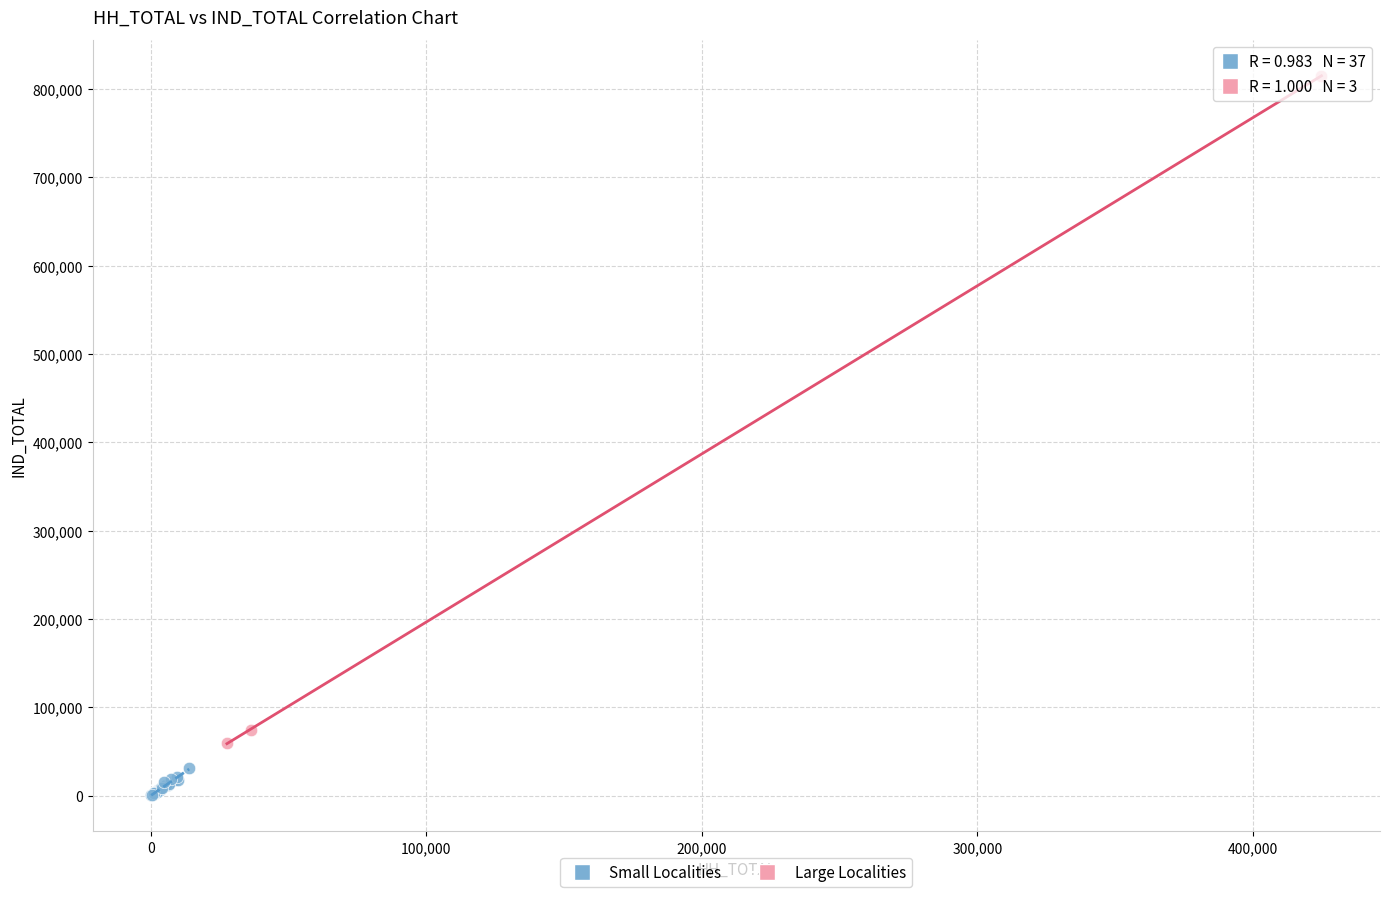

Which series has the widest spread of Y values?

Large Localities